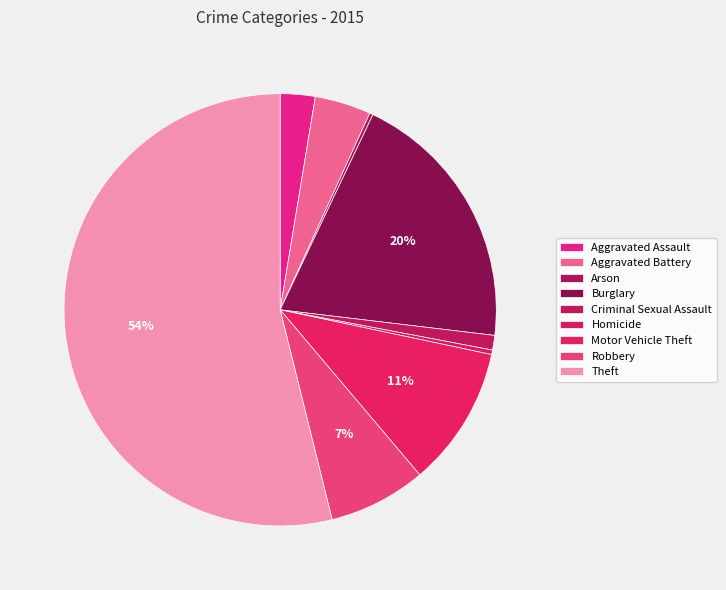

To the nearest percent, what is the difference between the Theft and Robbery slice percentages?

47%